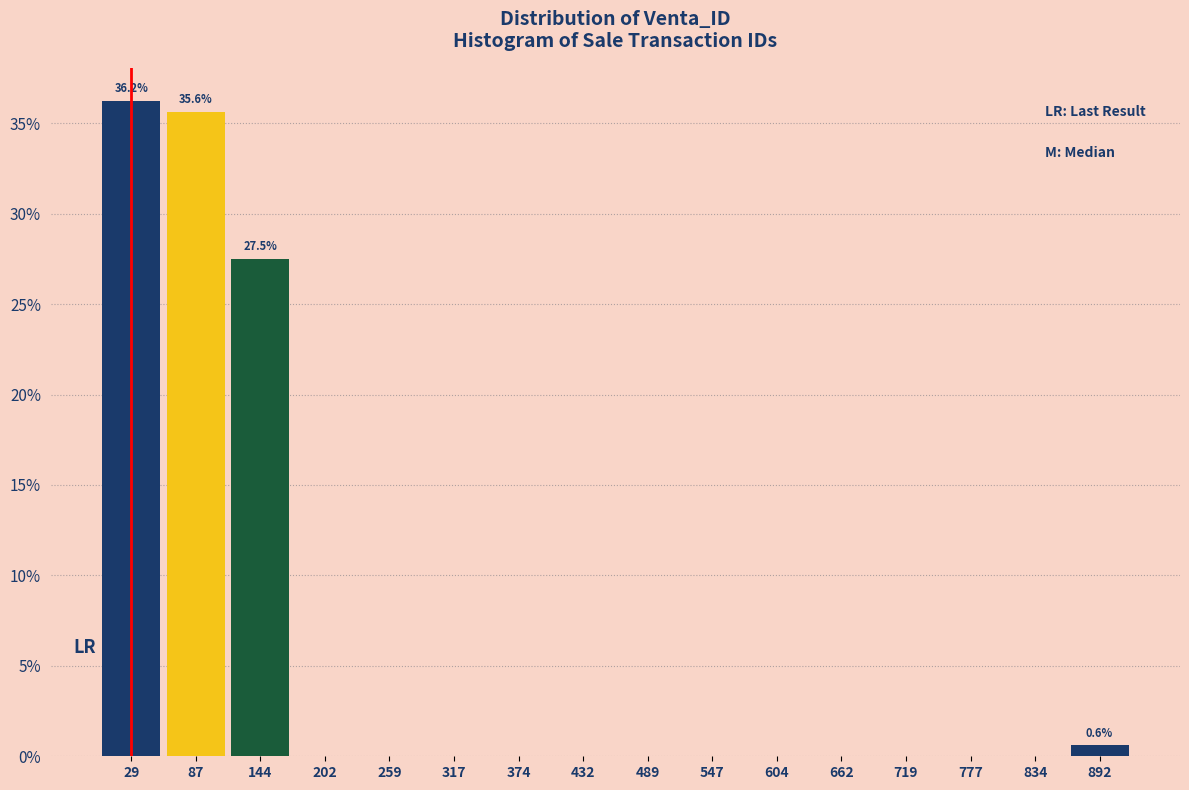

Over which range of the x-axis is the bar tallest?

0 to 60